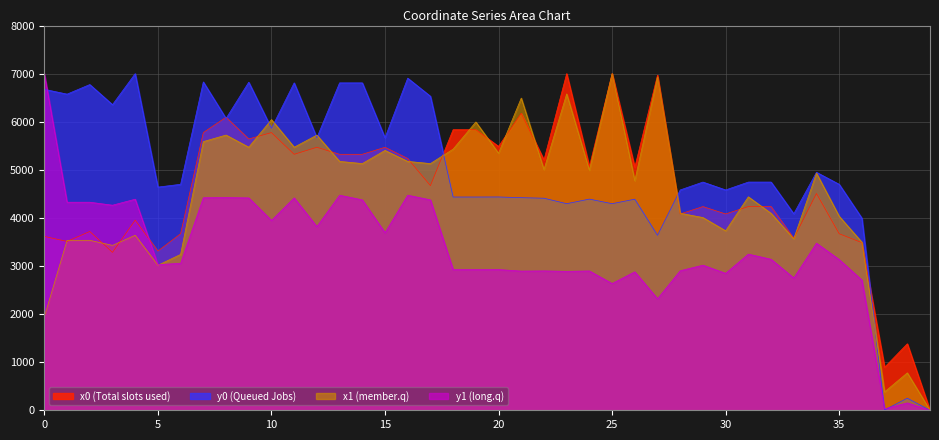

The x1 series shows 5470.4 at 11. True or false?

True